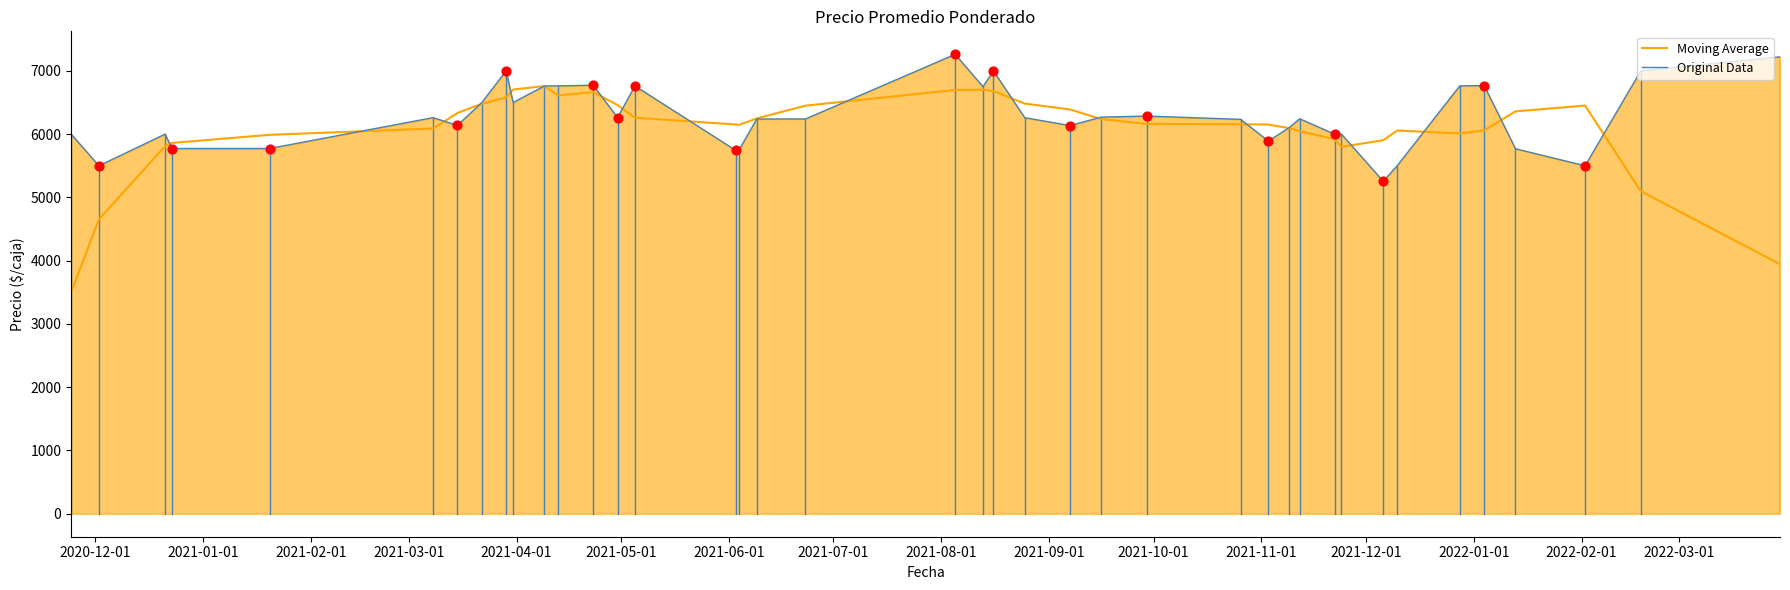

Which series has the largest range (max minus min)?

Moving Average